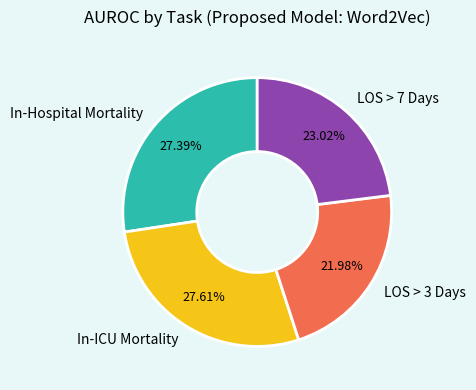

To the nearest percent, what is the average slice percentage?

25%